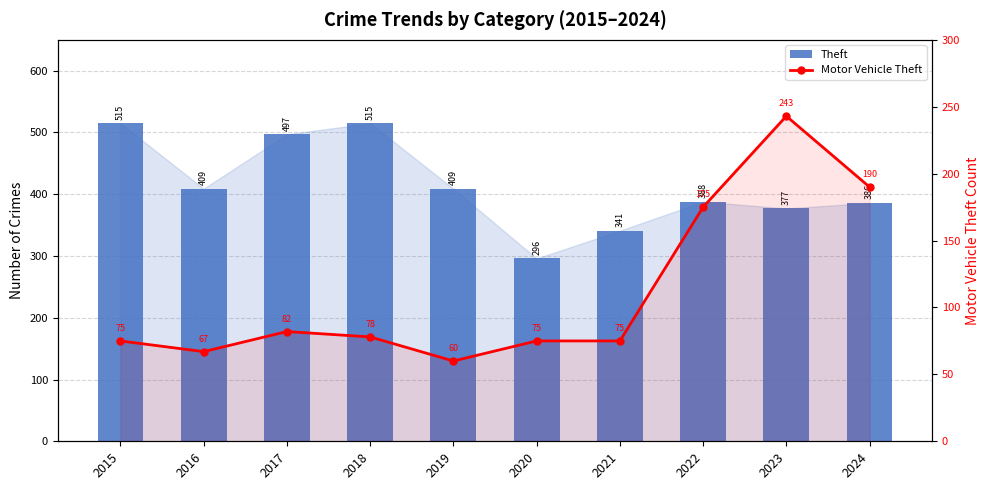

What is the average value of the Motor Vehicle Theft series?

112